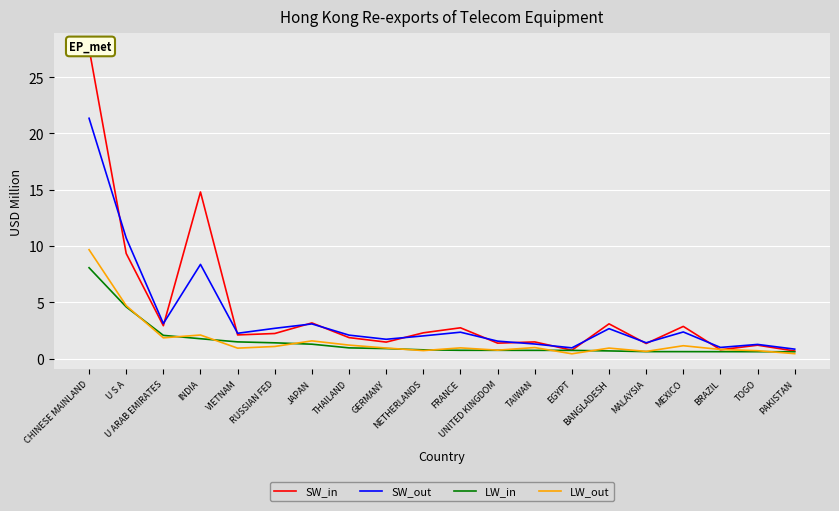

What is the lowest value of the LW_in series?

0.6